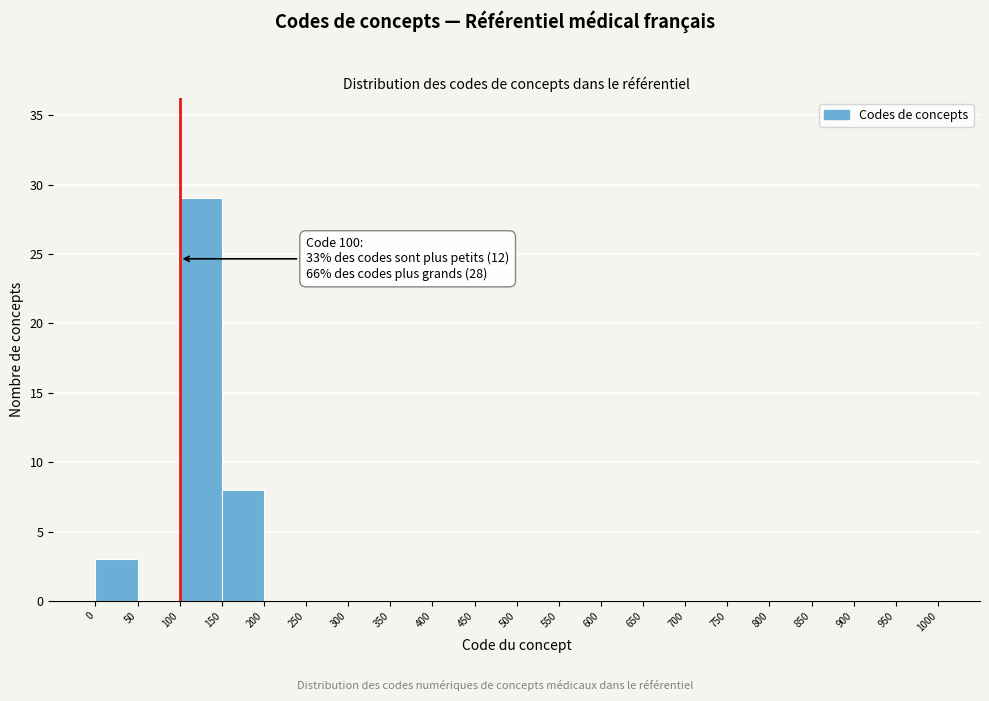

Over which range of the x-axis is the bar tallest?

100 to 150